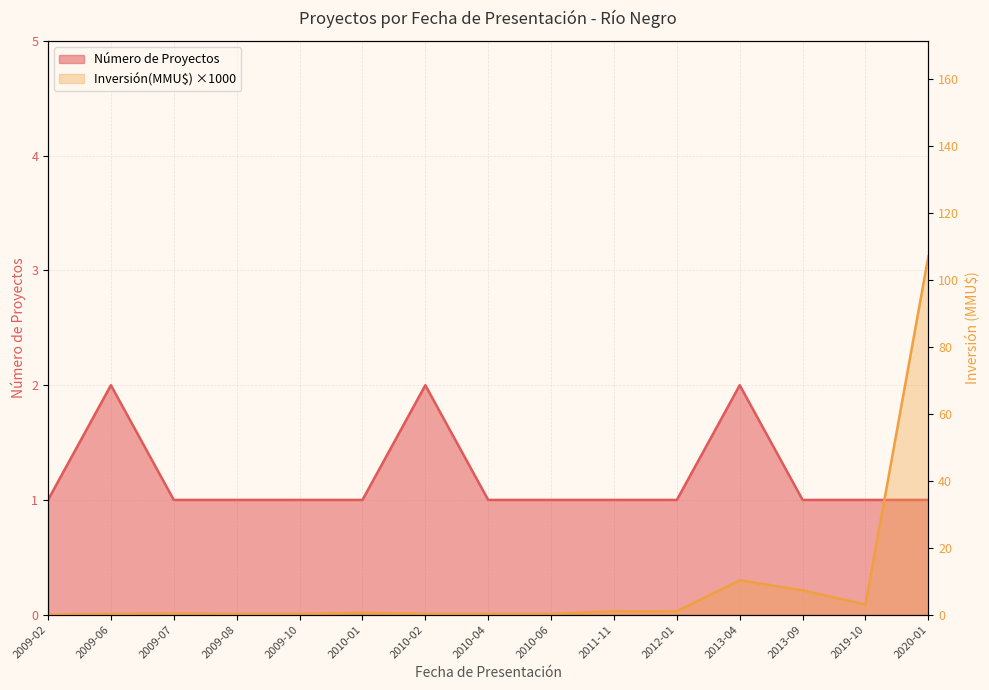

At which label is Inversión(MMU$) closest to 53?

2013-04